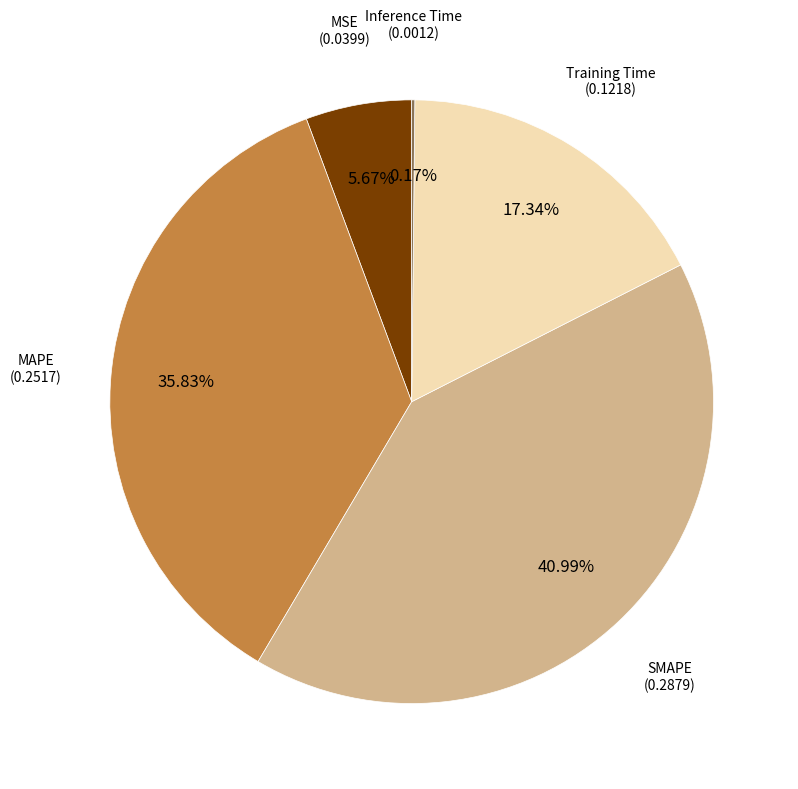

Is there a majority slice in this chart?

No